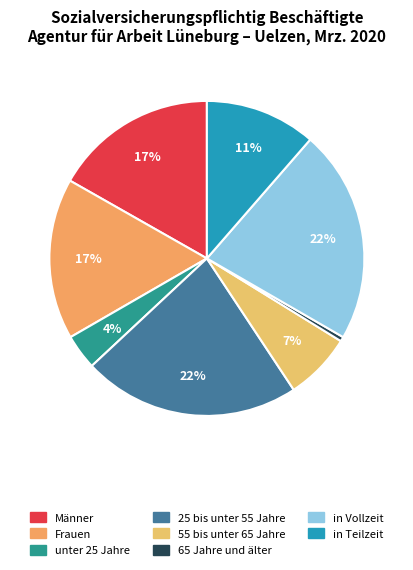

What is the change in value from Männer to in Teilzeit?

-27859